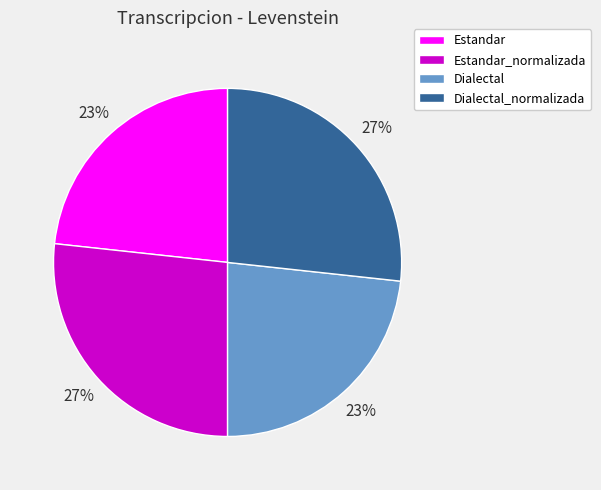

Do Dialectal_normalizada and Estandar_normalizada together represent more than half of the pie?

Yes